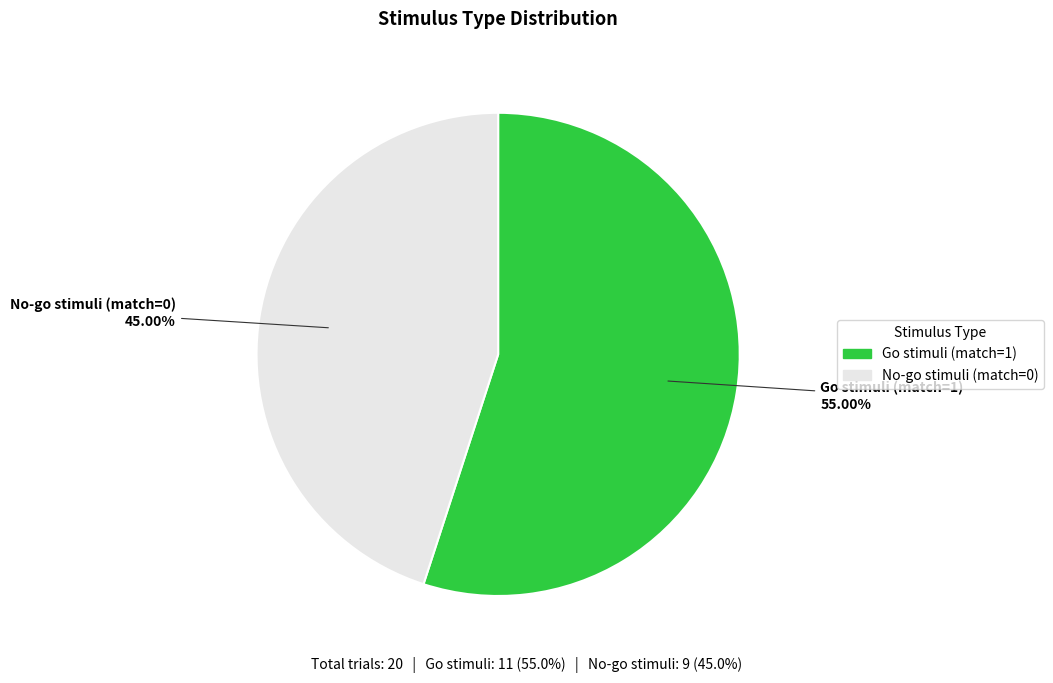

Is Go stimuli (match=1) the majority of the pie?

Yes